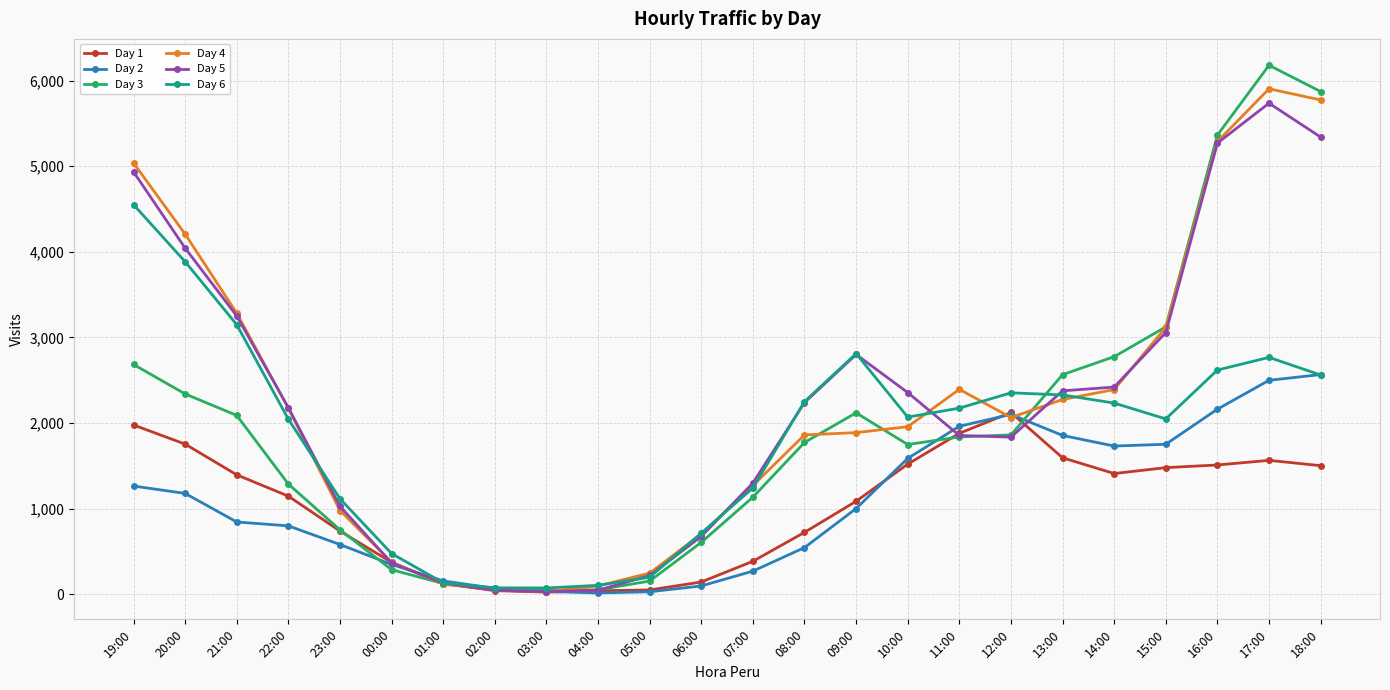

Which series changed the most between 10:00 and 13:00?

Day 3